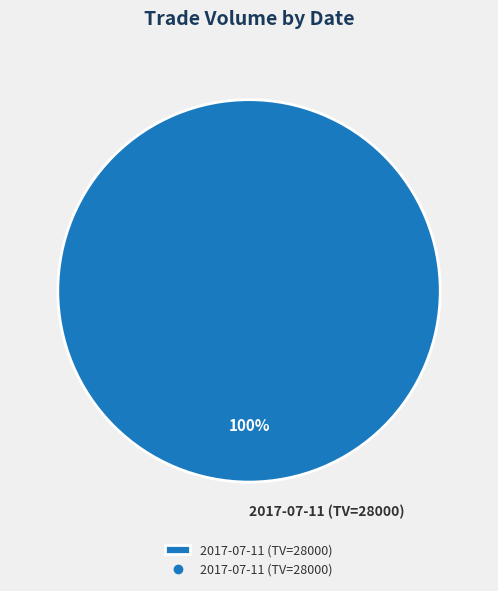

How many slices are in this pie chart?

1